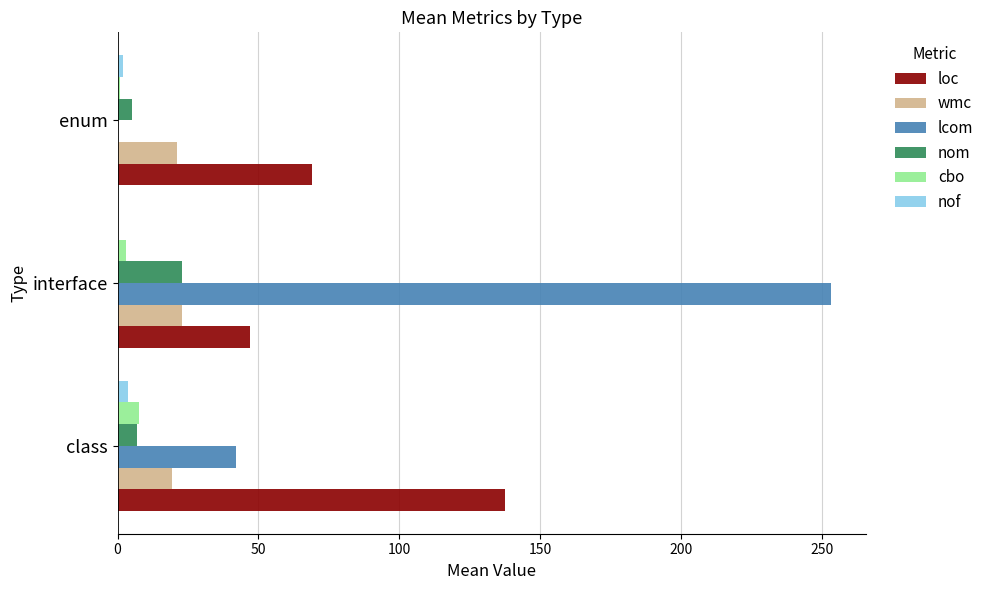

Which series has the largest total across all categories?

lcom